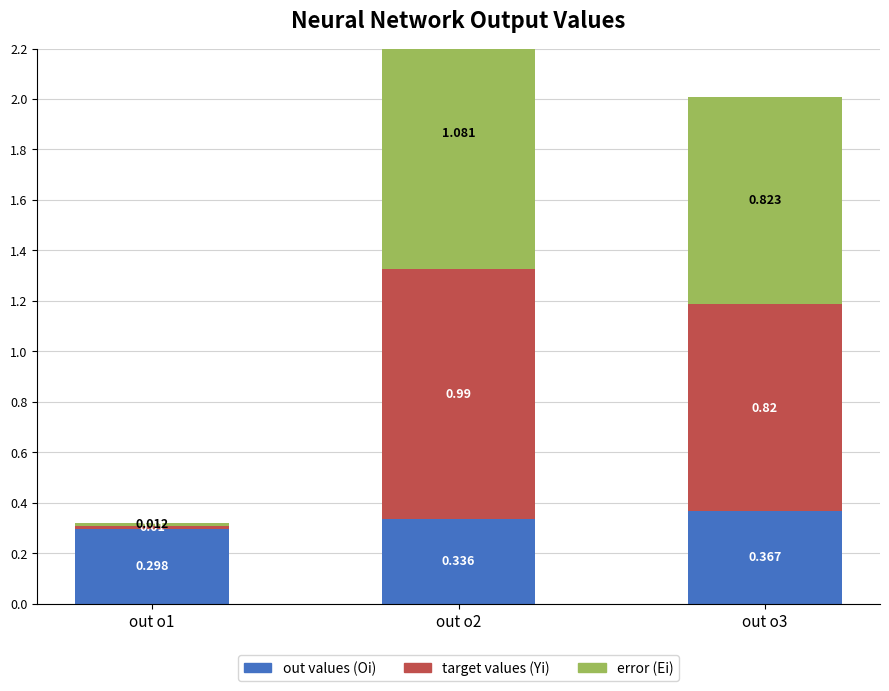

Is it true that target values (Yi) equals 0.0 at out o1?

True